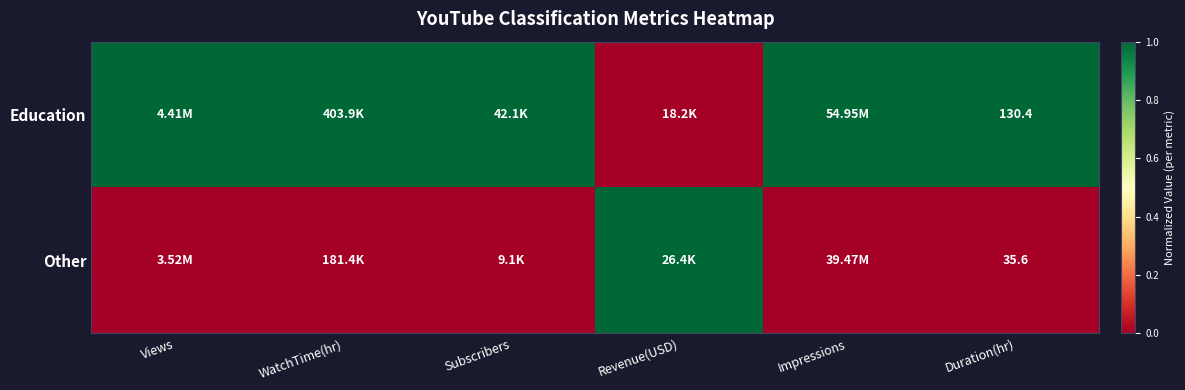

Rank the series at Duration(hr) from highest to lowest value.

Education, Other